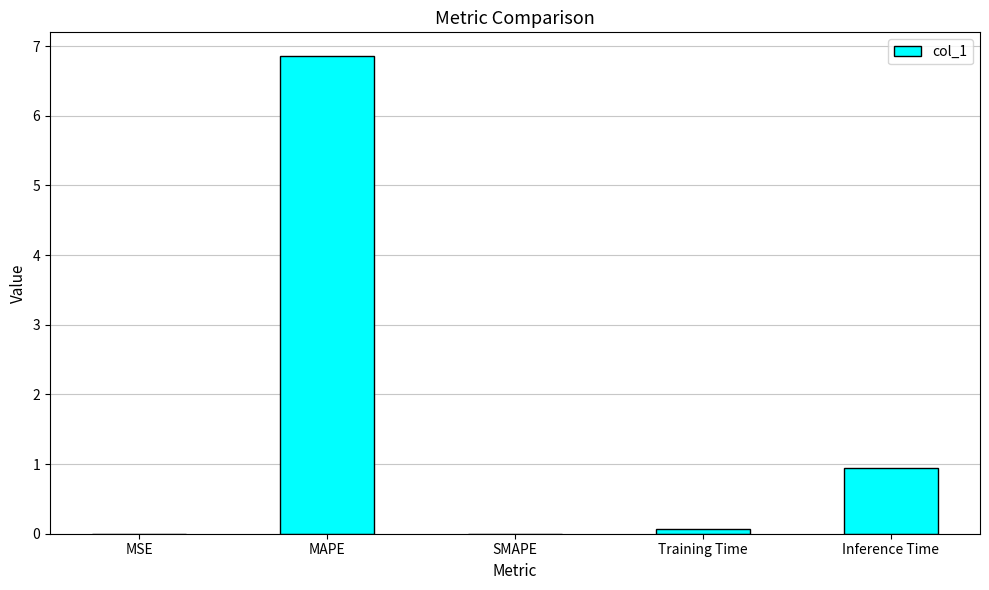

Does the chart contain stacked bars?

No